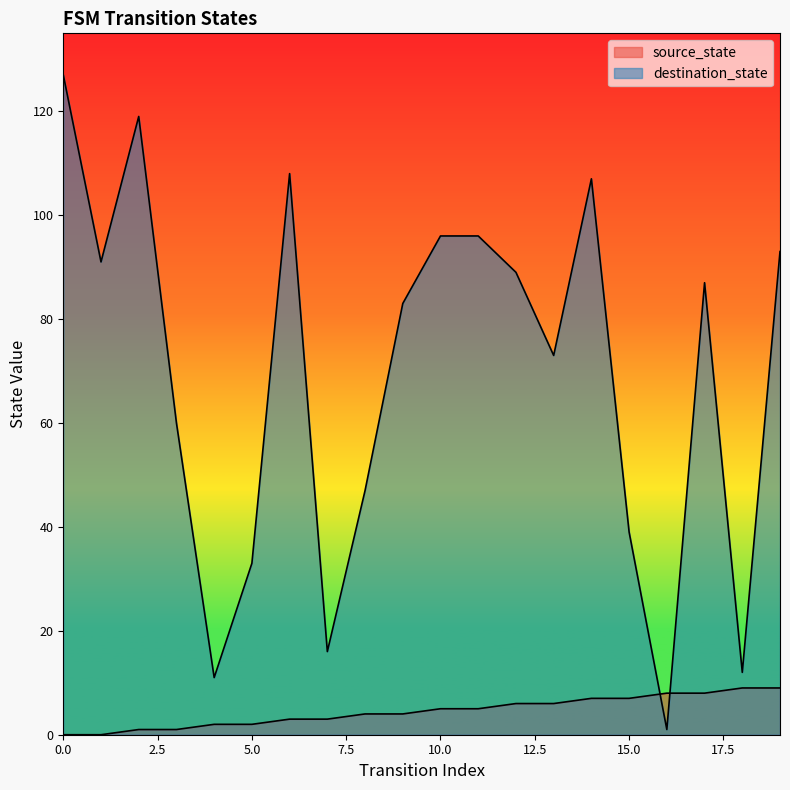

True or false: source_state has a value of 2 at 3.

False